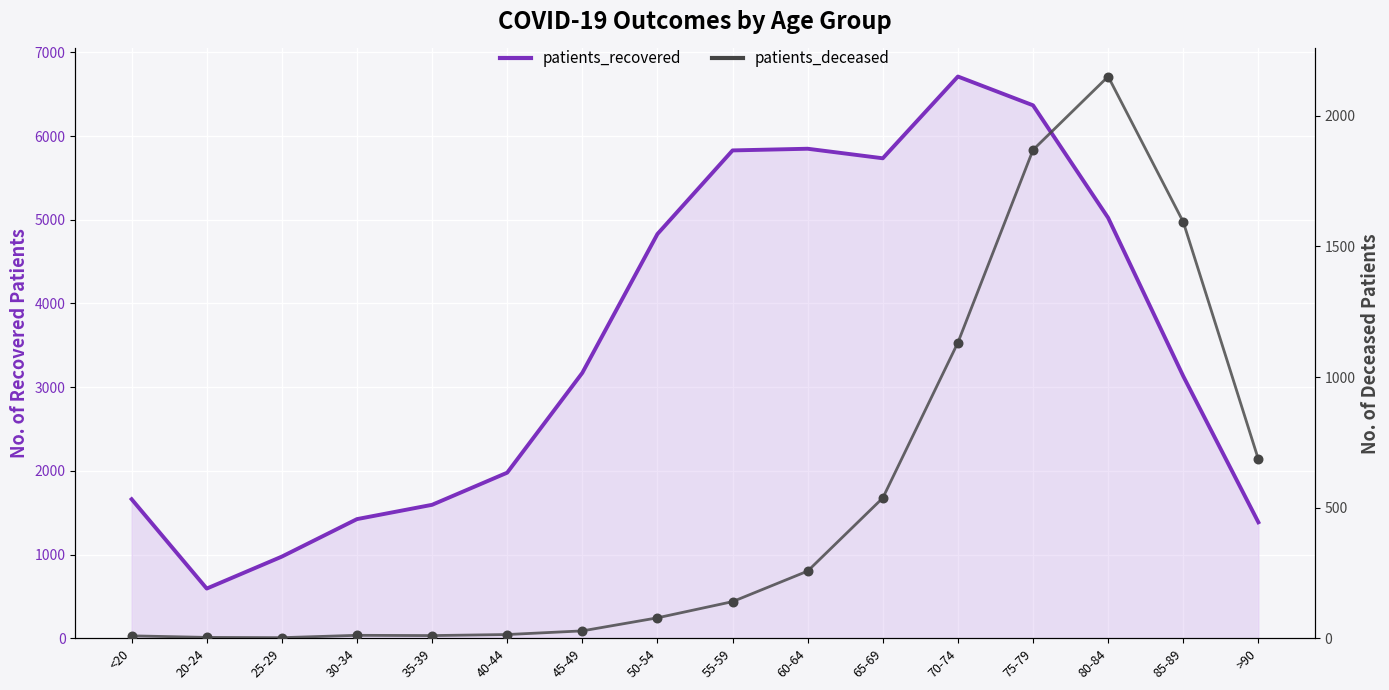

Which series has the widest spread of Y values?

patients_recovered